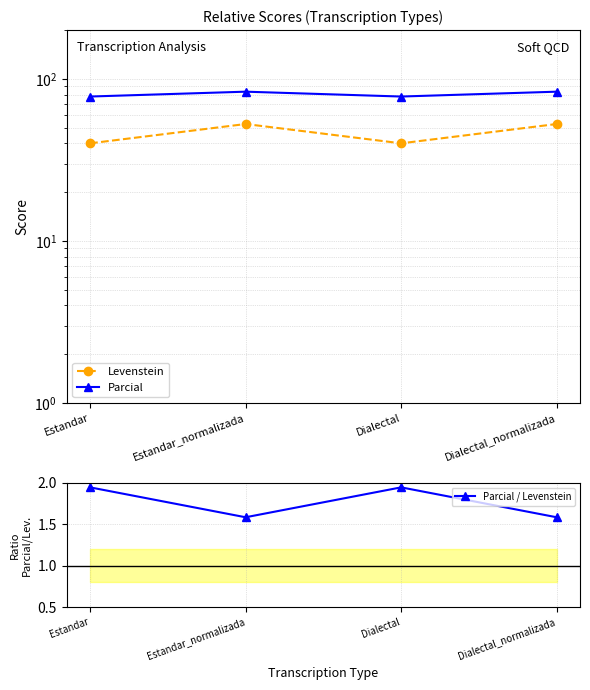

What is the sum of the Parcial / Levenstein values at Dialectal and Dialectal_normalizada?

3.5